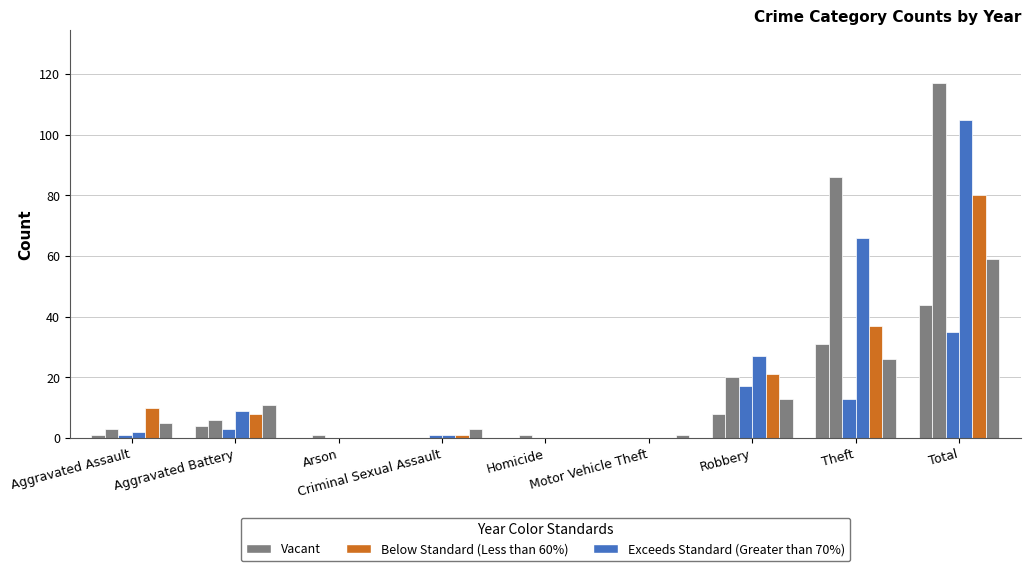

True or false: 2015 has a value of 5 at Aggravated Battery.

False